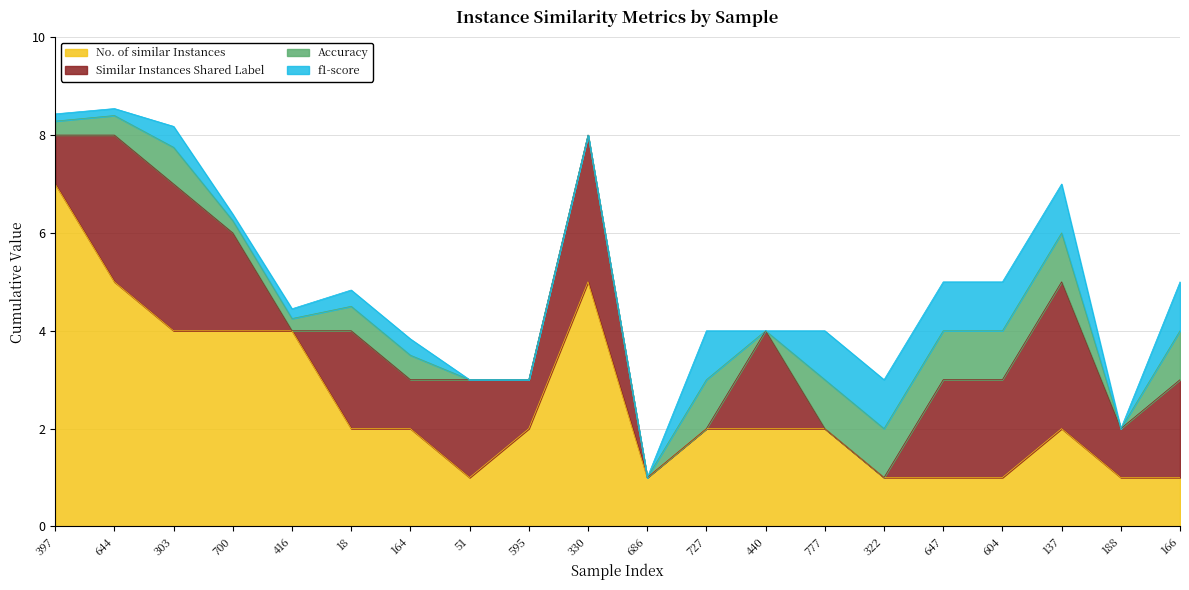

What is the difference between the maximum and minimum values in the f1-score series?

1.0